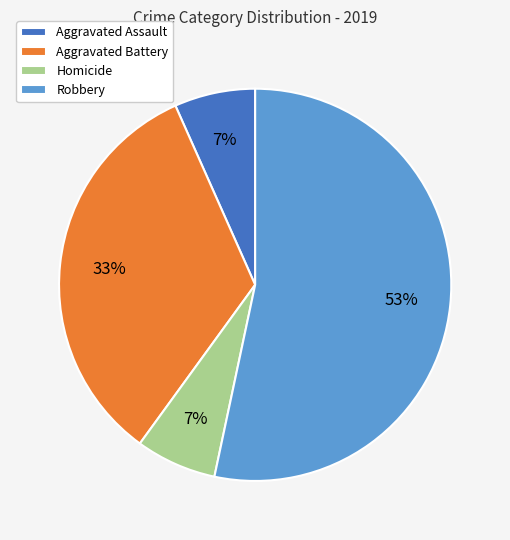

To the nearest percent, what is the combined percentage of Homicide and Aggravated Battery?

40%